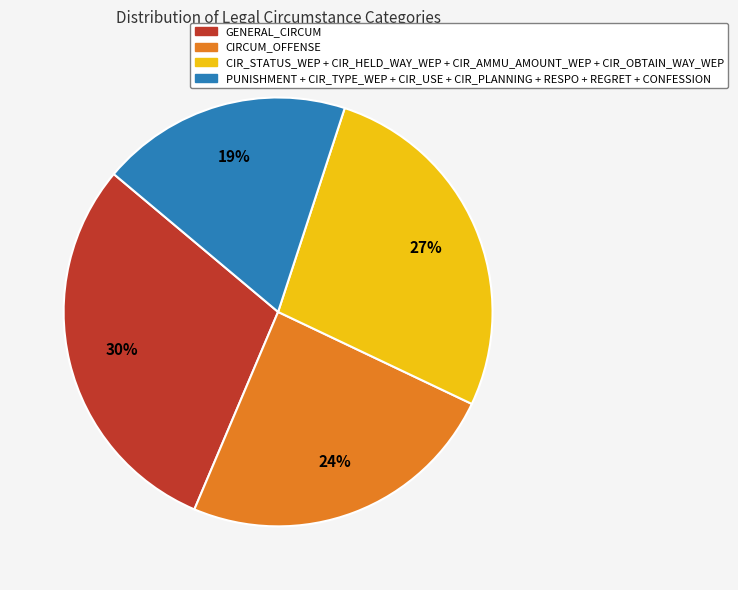

How many segments does this pie chart have?

4